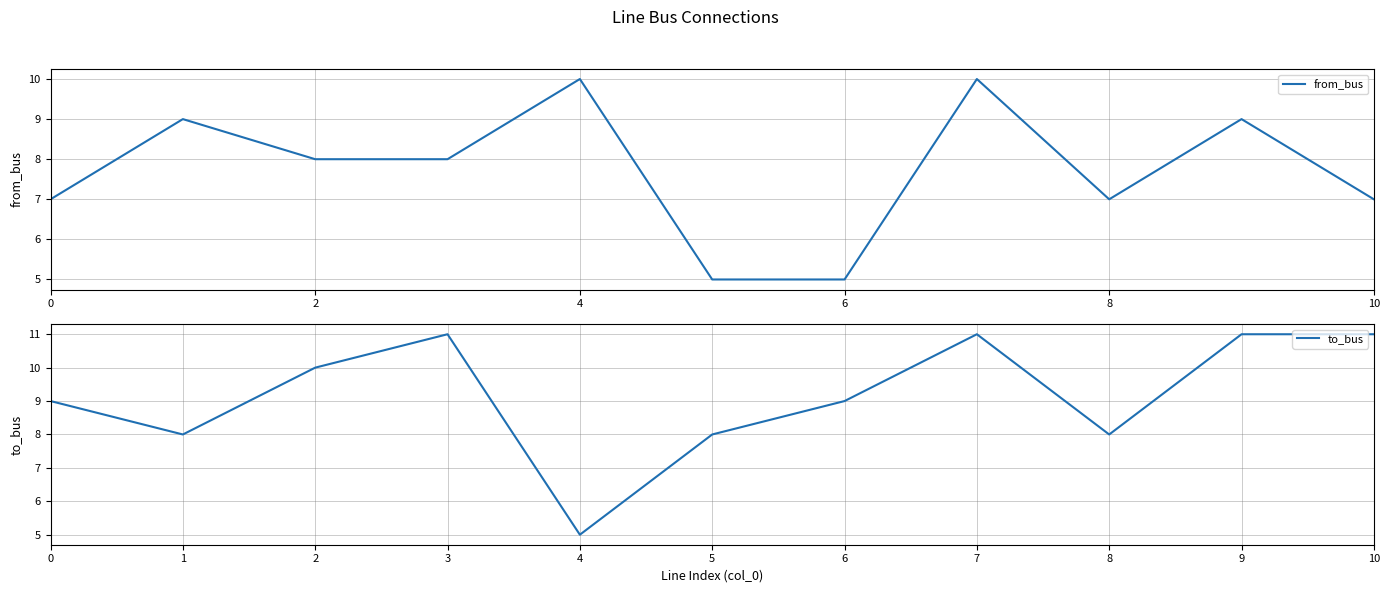

What is the approximate value of from_bus at 2?

8